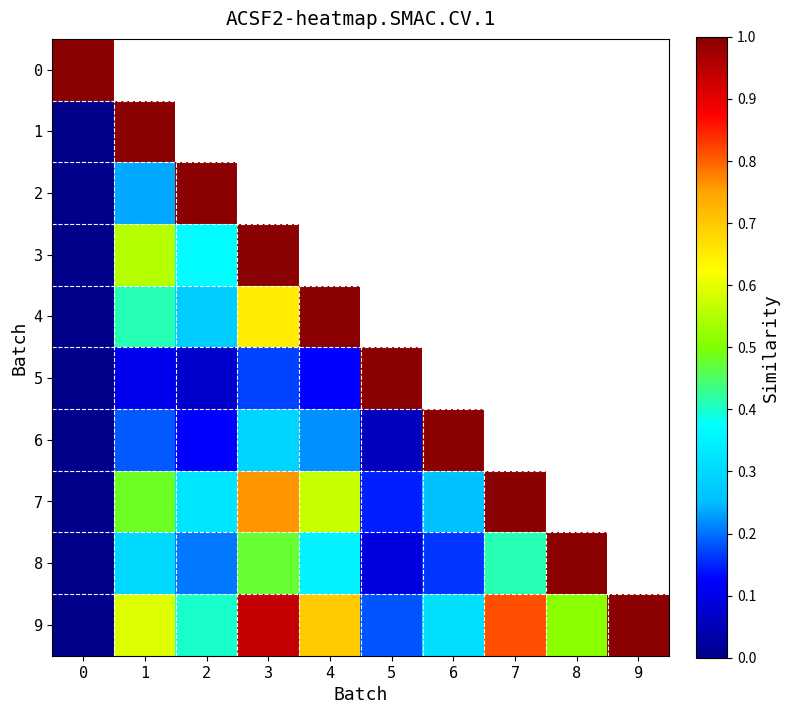

How many 7 values are between 0 and 1?

8